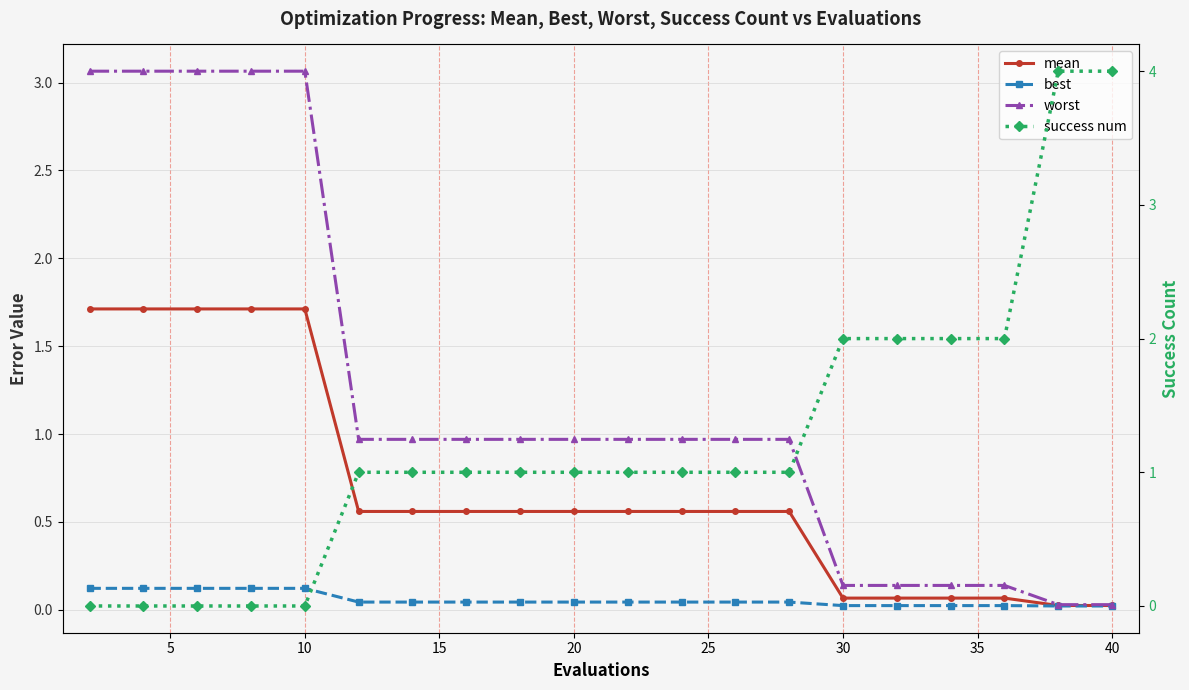

At how many categories does at least one series exceed 1?

11